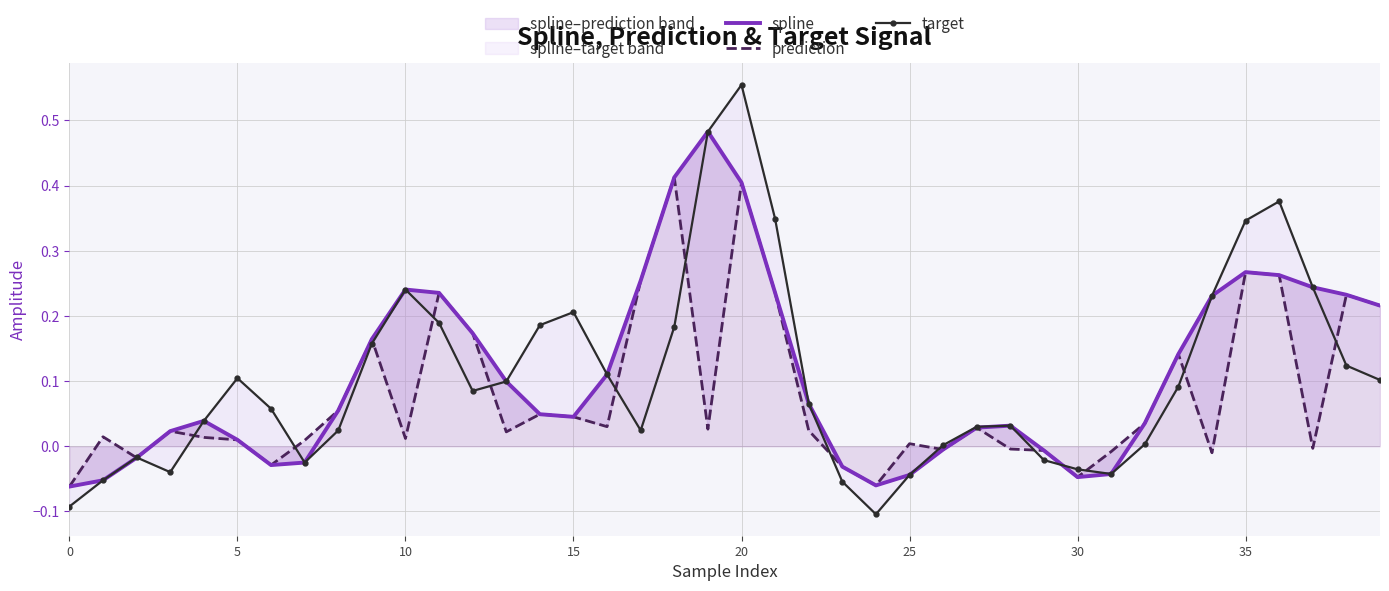

What are all the series names shown in the legend?

spline, prediction, target